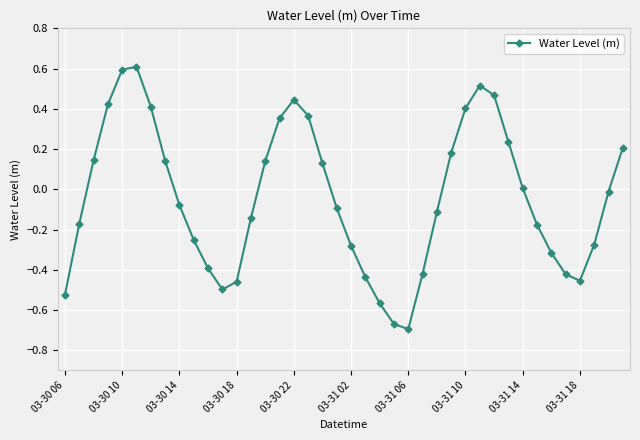

What is the greatest value displayed?

0.6